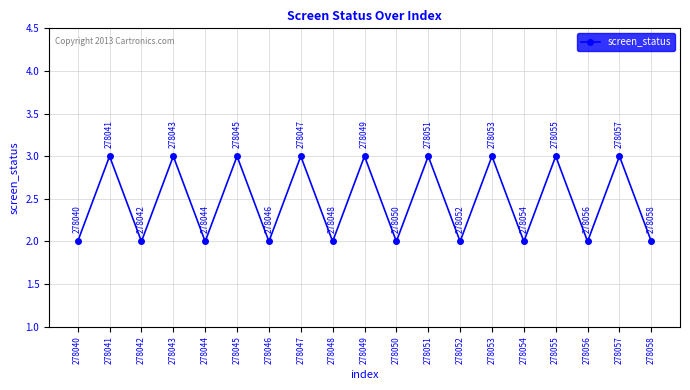

What is the difference between the maximum and second lowest values?

1